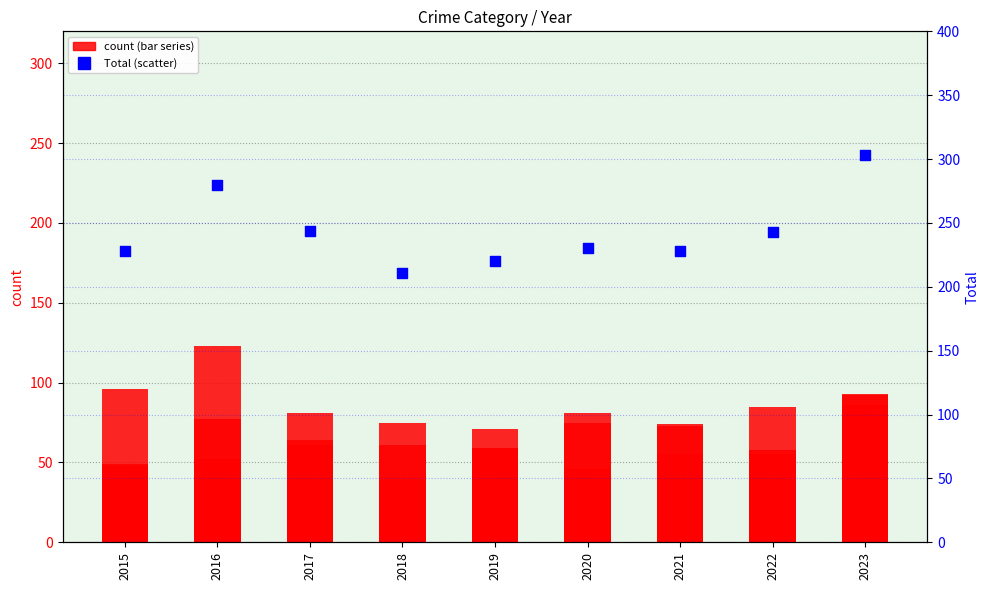

At which category is the sum across all series the highest?

2023